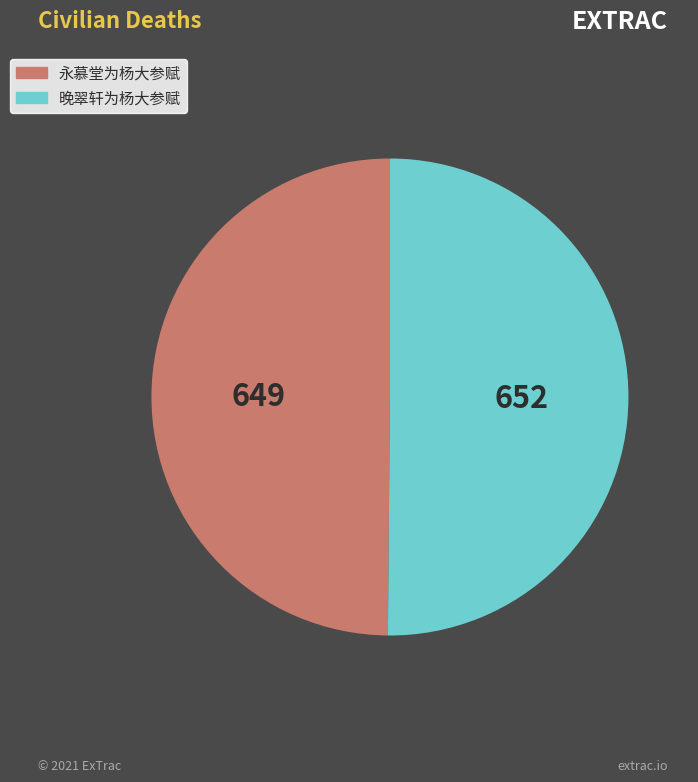

Combined, do 晚翠轩为杨大参赋 and 永慕堂为杨大参赋 account for over 50%?

Yes